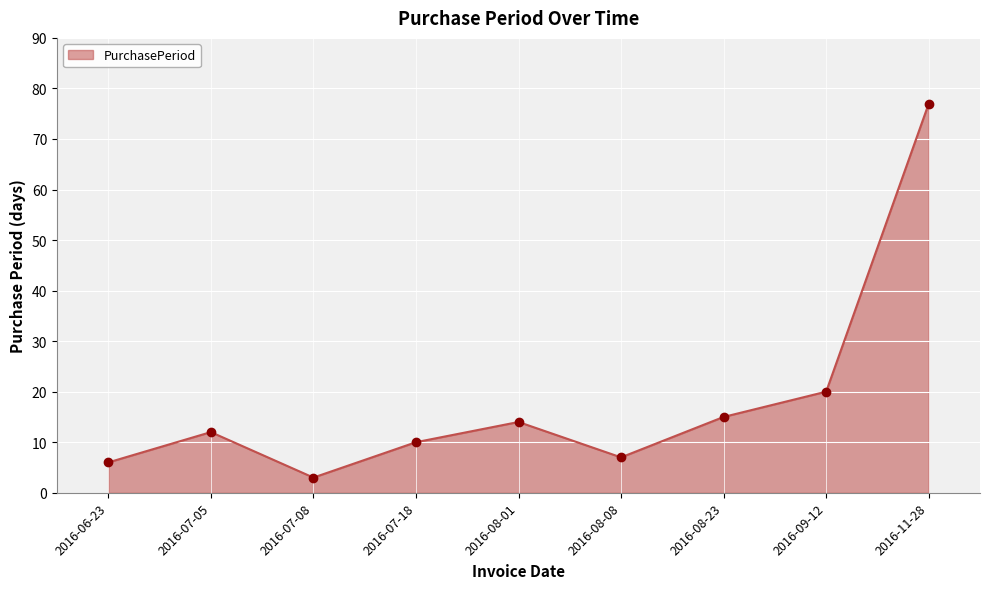

What is the sum of the values at 2016-08-23 and 2016-11-28?

92